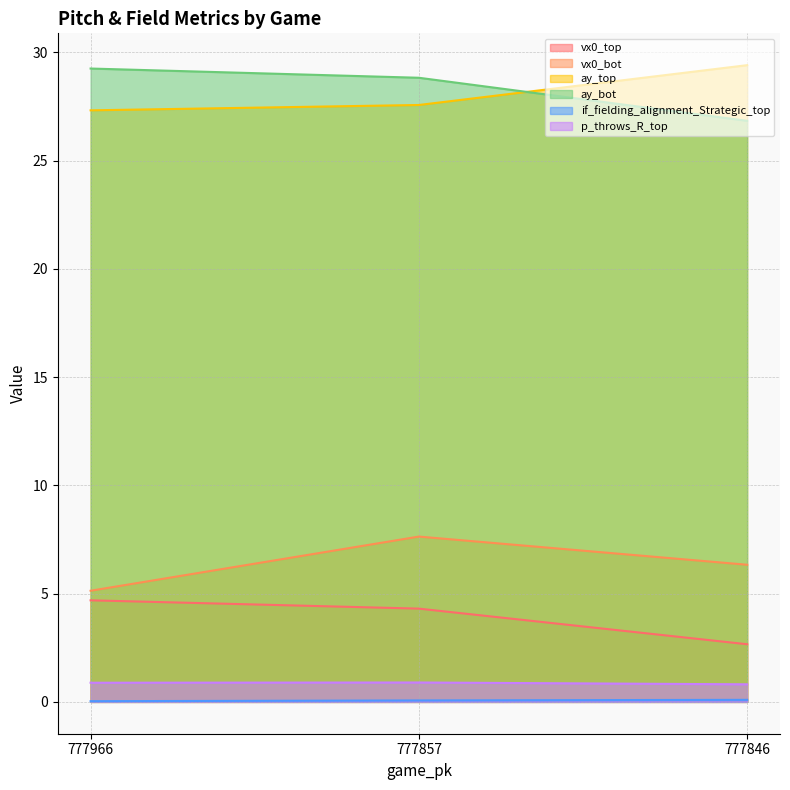

Reading left to right, list all the values displayed in this chart.

vx0_top: 4.7	4.3	2.7
vx0_bot: 5.1	7.6	6.3
ay_top: 27.3	27.6	29.4
ay_bot: 29.2	28.8	26.8
if_fielding_alignment_Strategic_top: 0.0	0.1	0.1
p_throws_R_top: 0.9	0.9	0.8